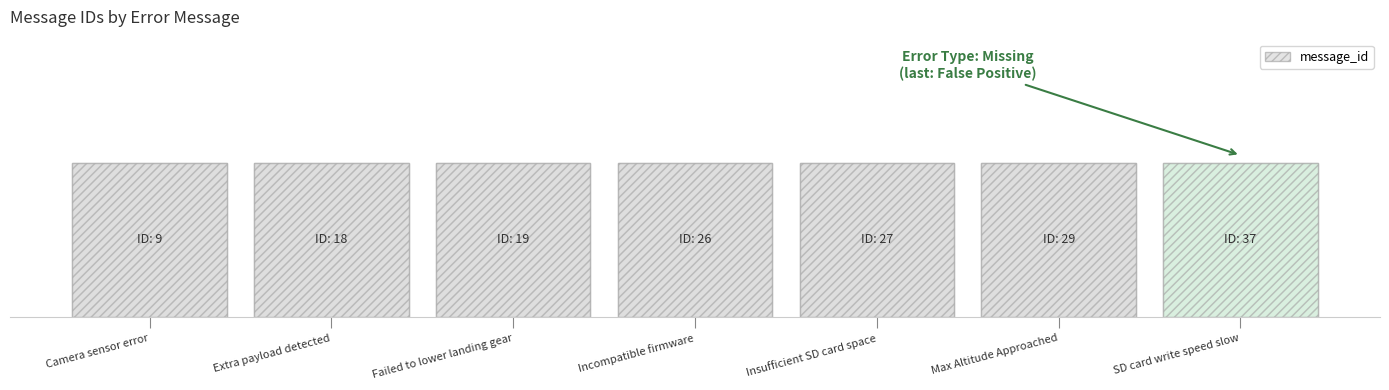

Reading right to left, transcribe all the data shown in this chart.

37	29	27	26	19	18	9